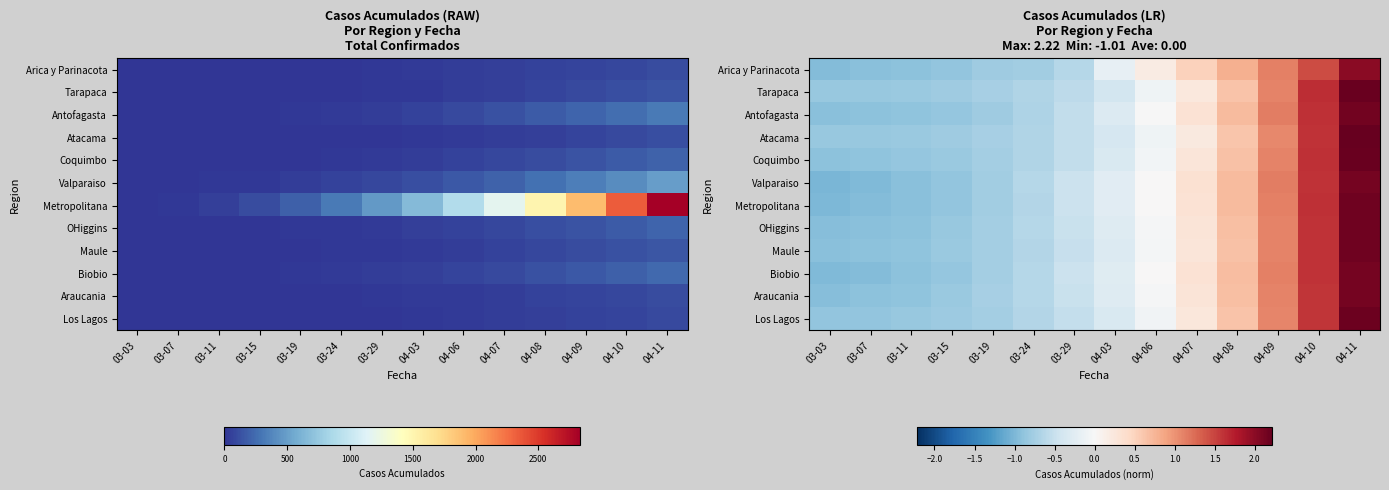

The Biobio series shows -1.0 at 03-03. True or false?

True